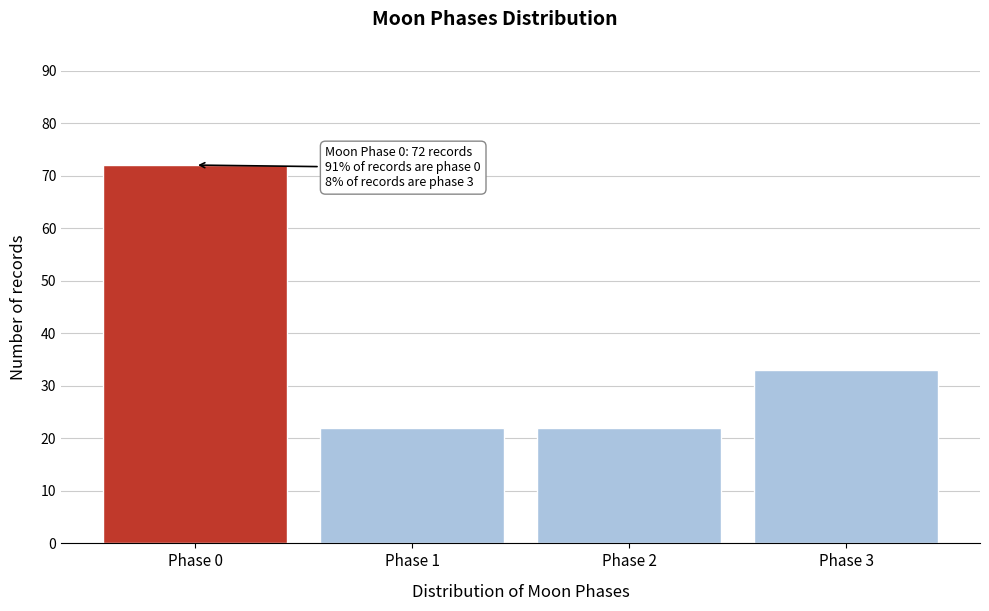

Reading right to left, what are all the values shown in this chart?

Phase 3=33	Phase 2=22	Phase 1=22	Phase 0=72